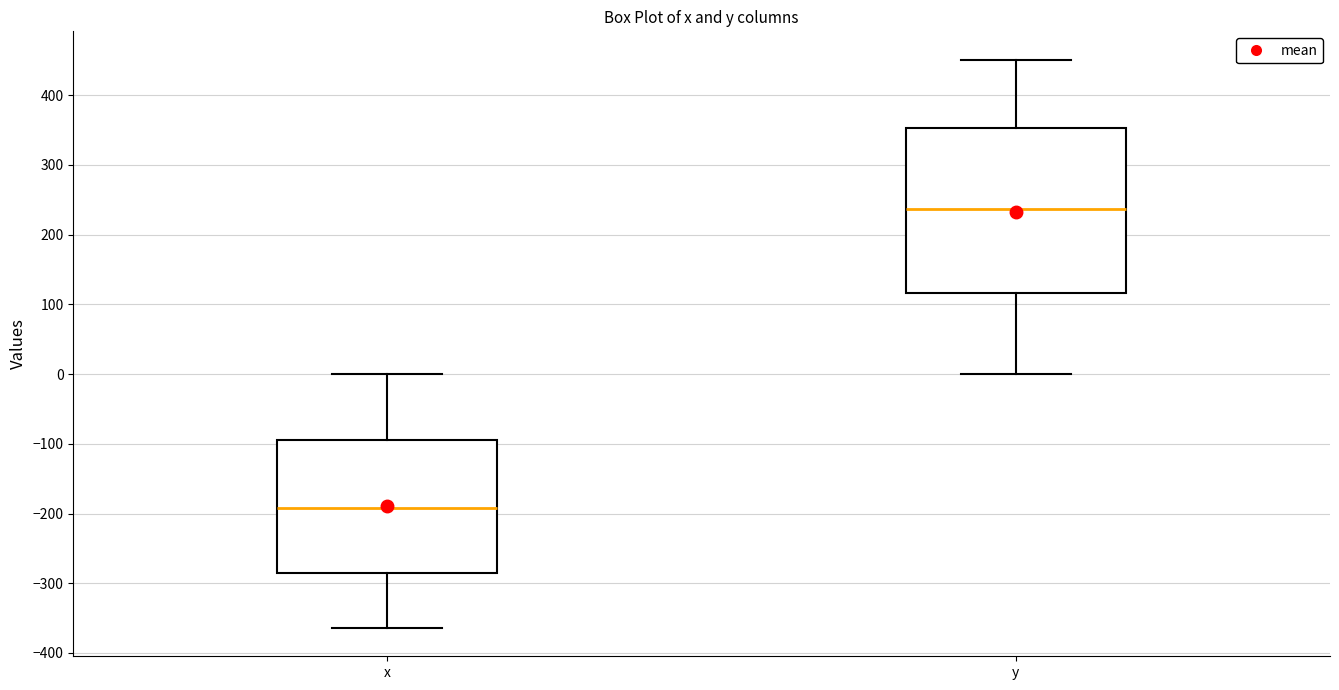

Which box has the highest median line?

y